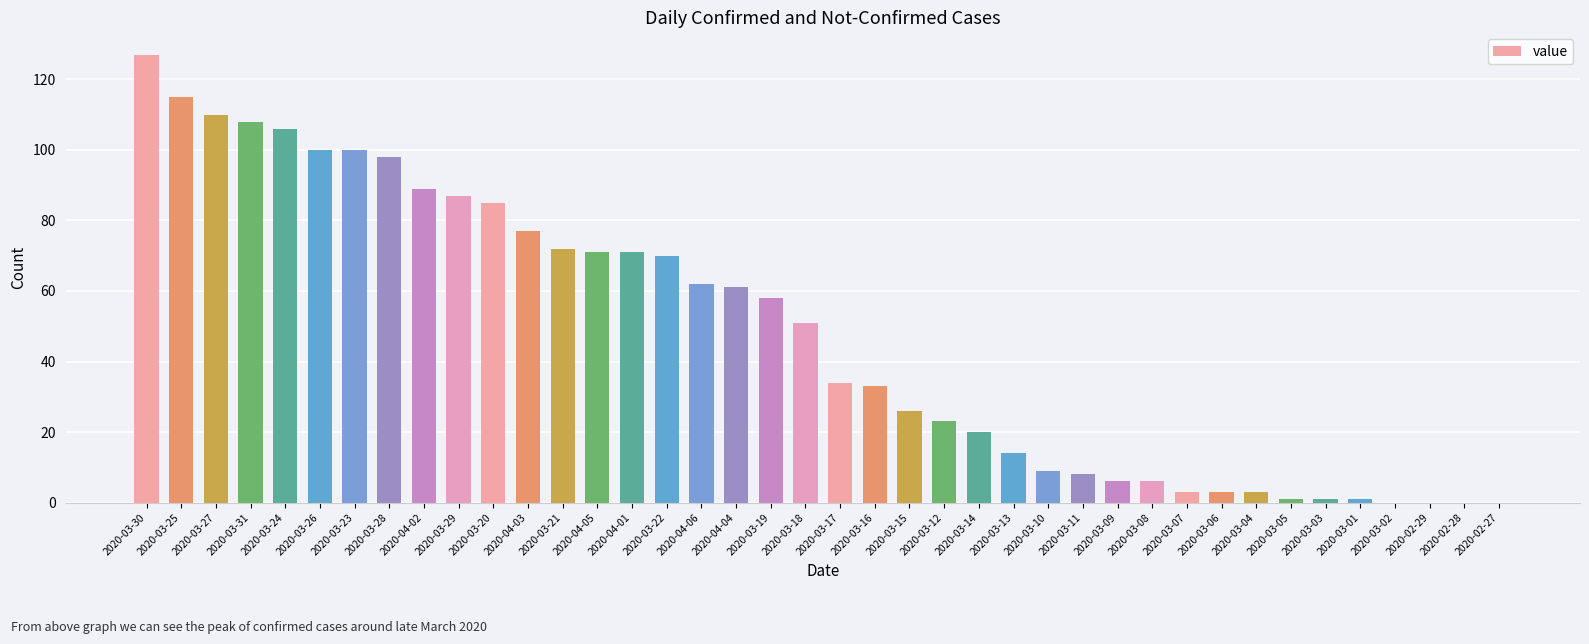

The value at 2020-03-19 is 20. True or false?

False